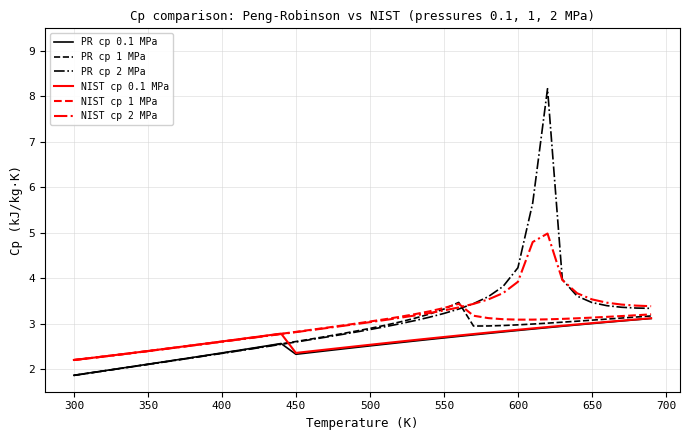

What is the highest value of the NIST cp 0.1 MPa series?

3.1